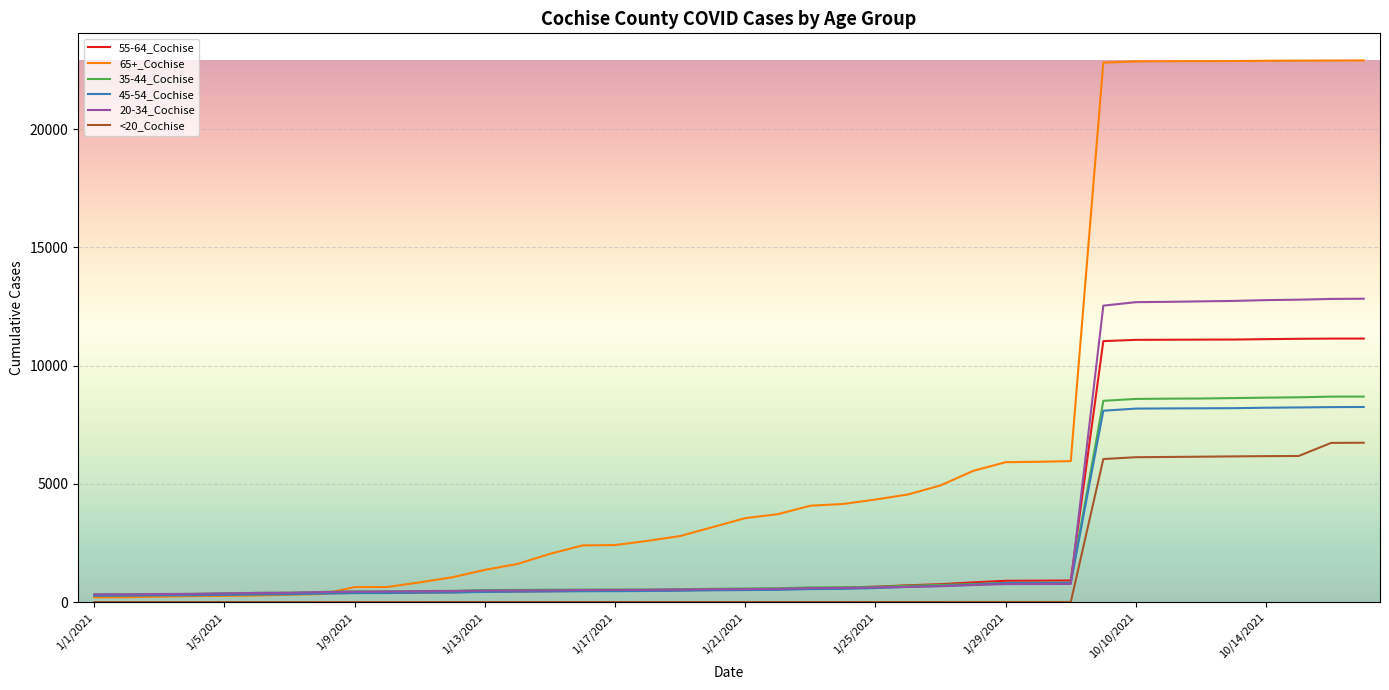

Which series has the widest spread of values?

65+_Cochise